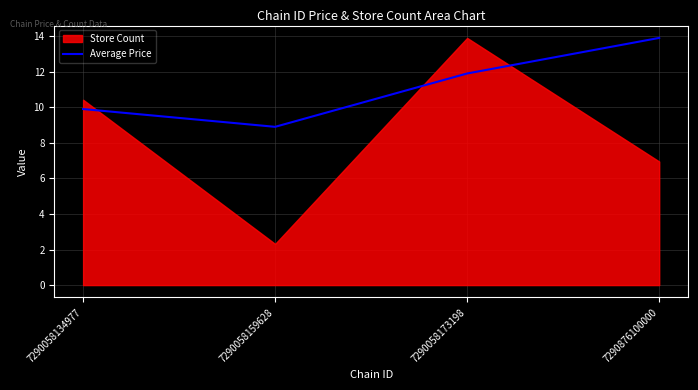

How many interior local valleys does the Average Price series have?

1